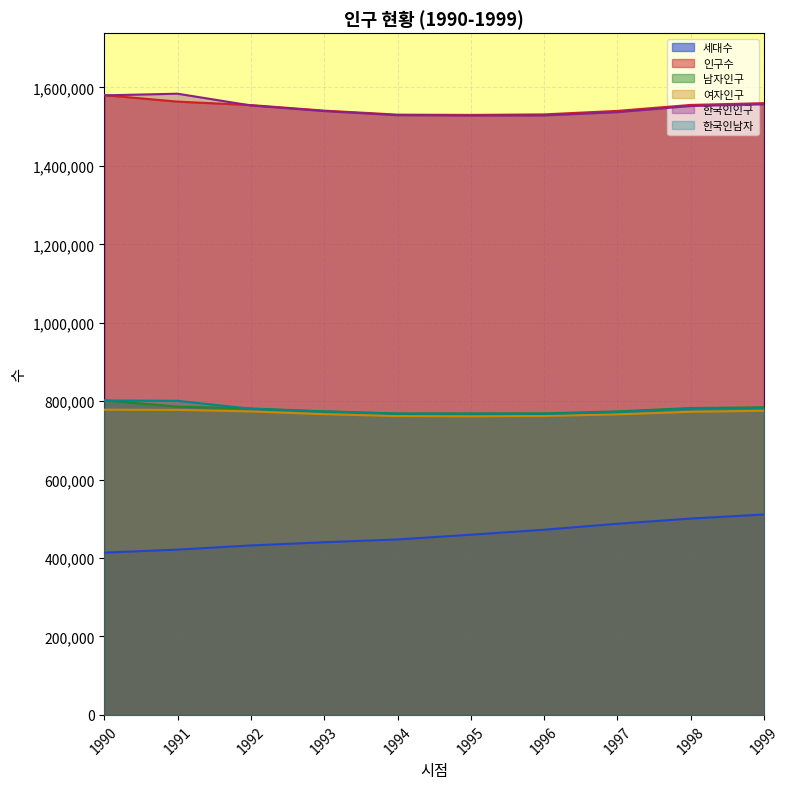

True or false: 남자인구 has a value of 768704 at 1994.

True